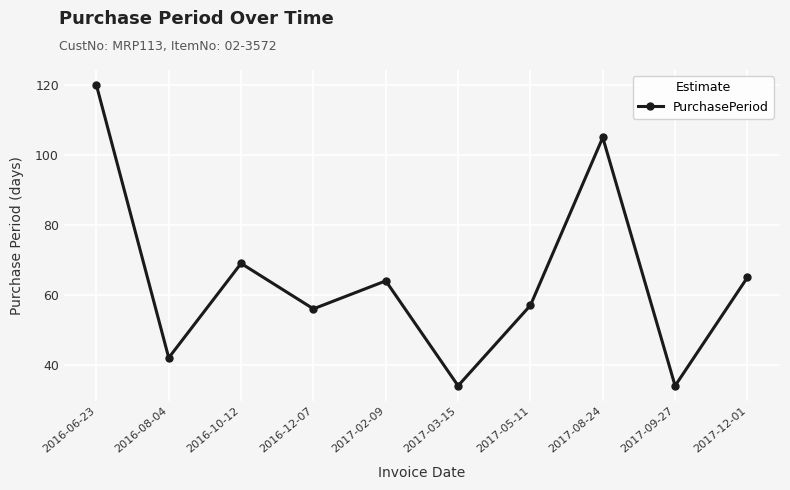

What value does the data have at 2016-10-12, to the nearest 5?

70